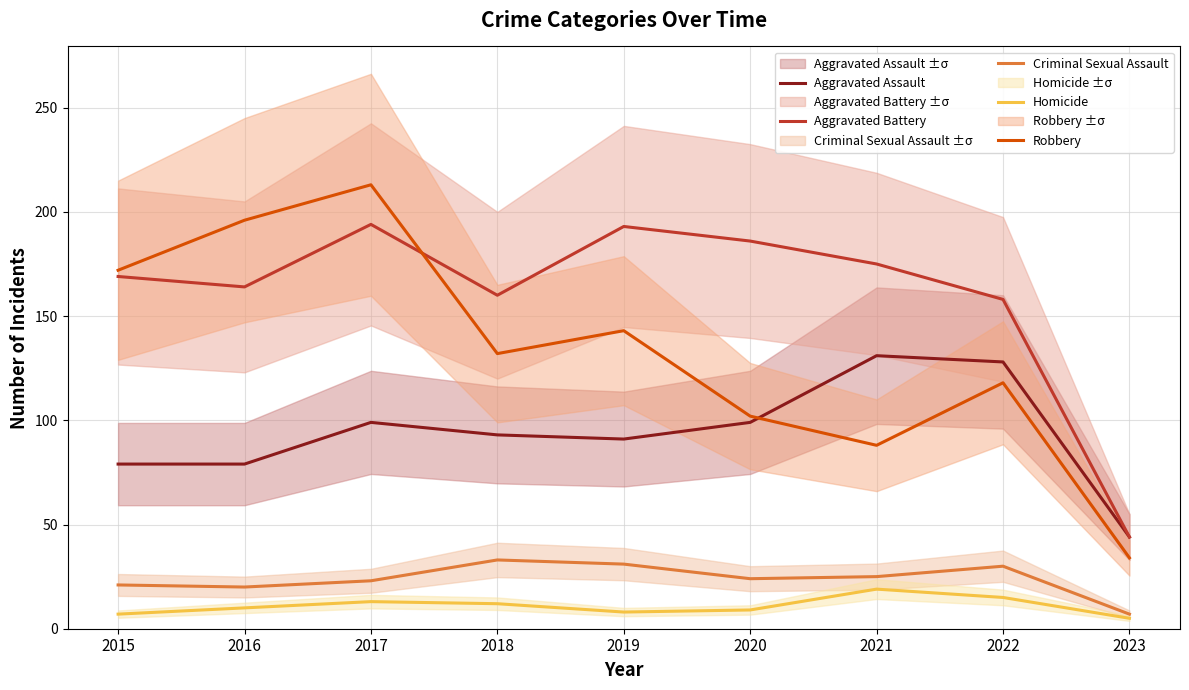

Does the chart have visible grid lines?

Yes